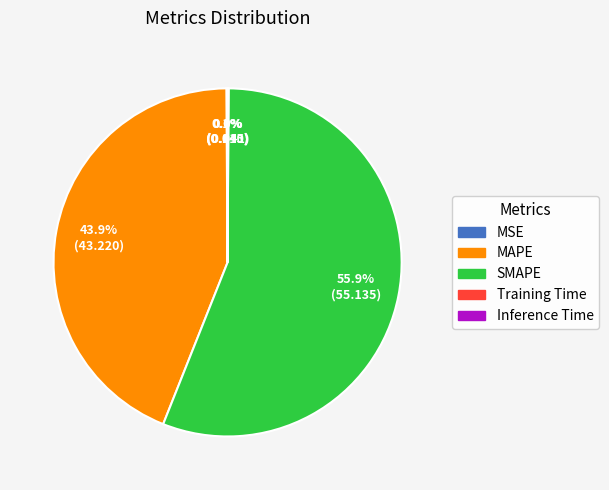

The SMAPE slice represents 56% of the pie. True or false?

True